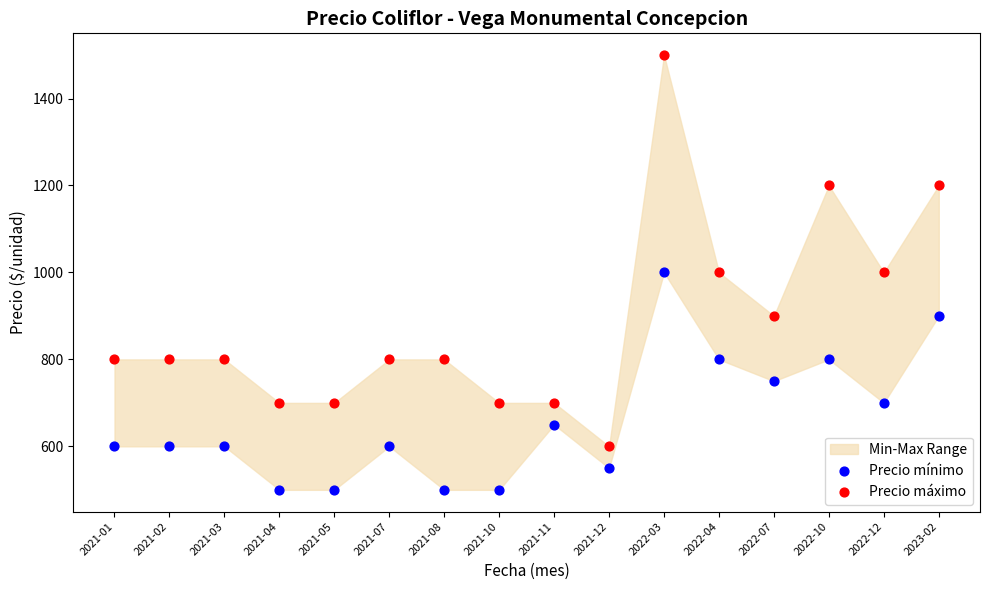

Across all data points, what is the range of Y values (max minus min)?

1000